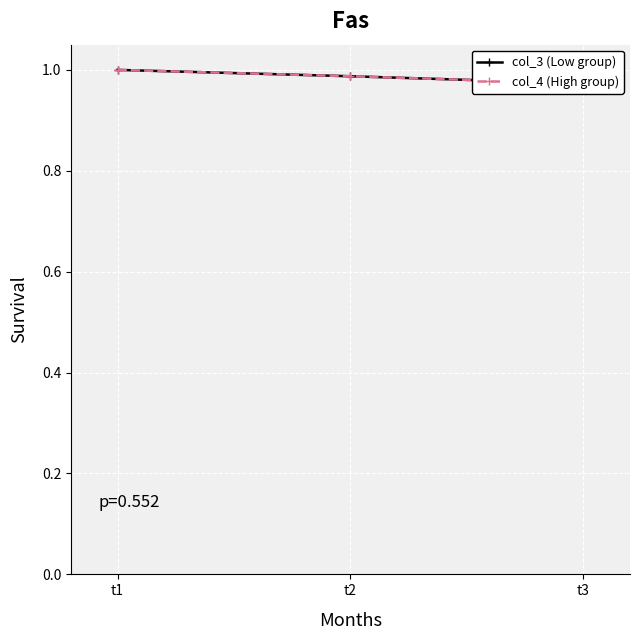

At which label does col_3 (Low group) reach its minimum?

t3